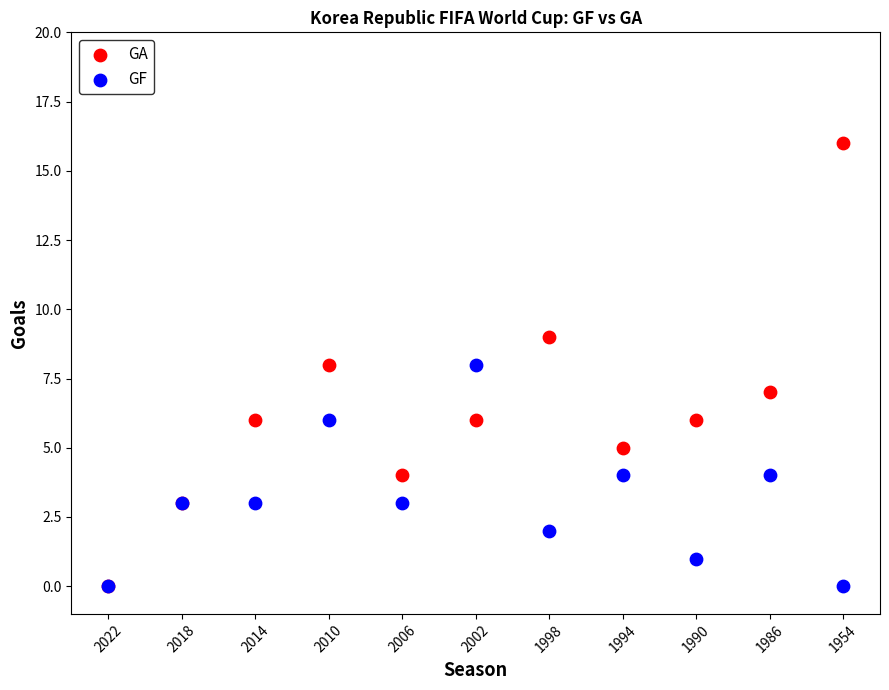

What are all the series names shown in the legend?

GA, GF